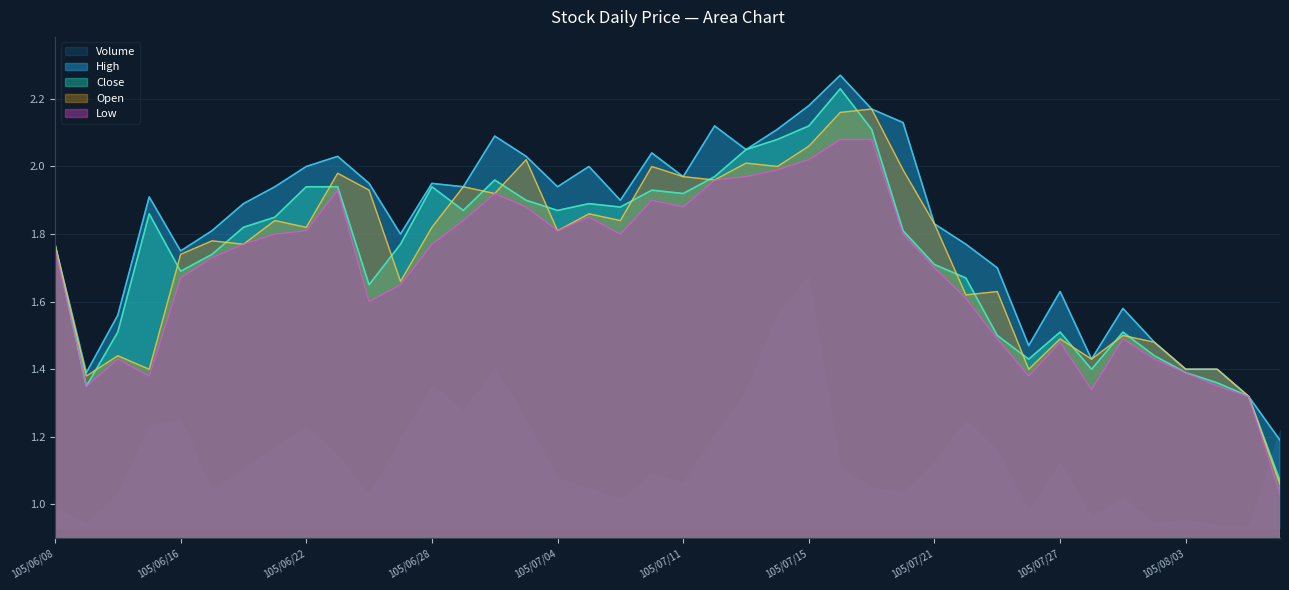

True or false: Open and Close intersect in this chart.

True